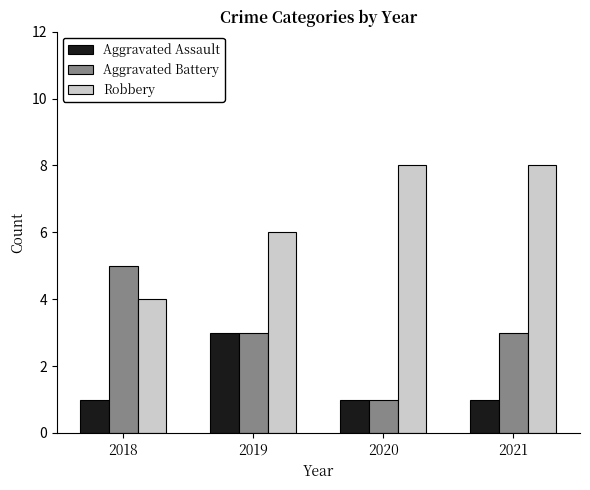

At which label is Robbery closest to 6?

2019